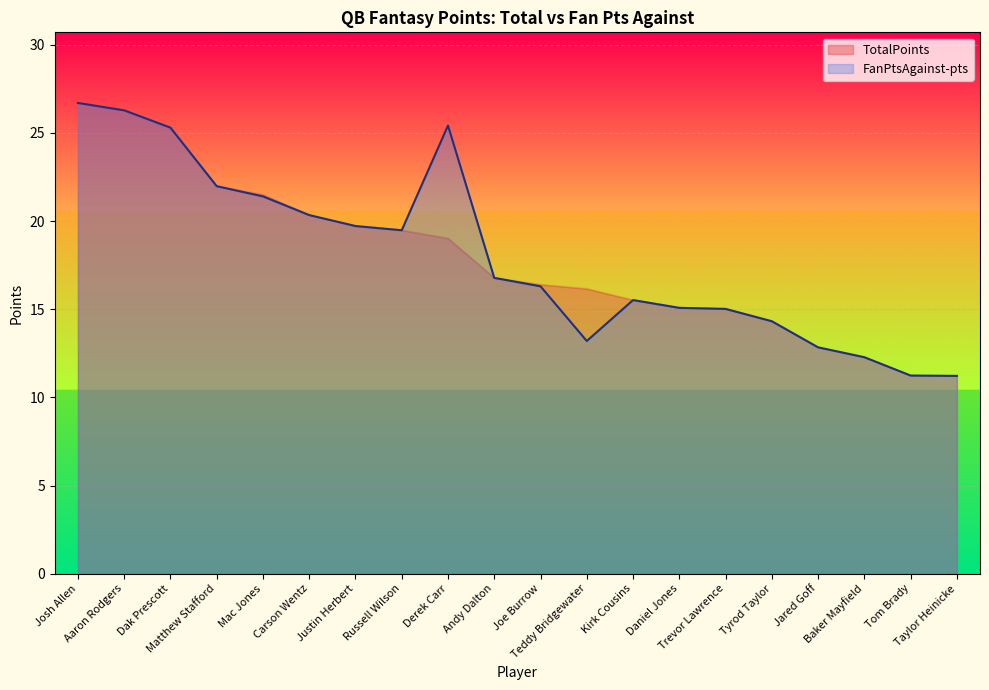

True or false: TotalPoints and FanPtsAgainst-pts cross at least once.

False